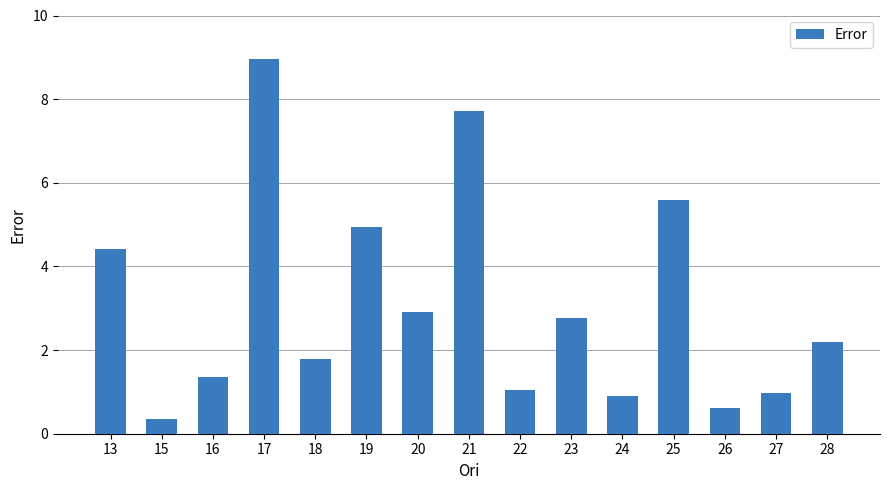

How many bars are there in total?

15